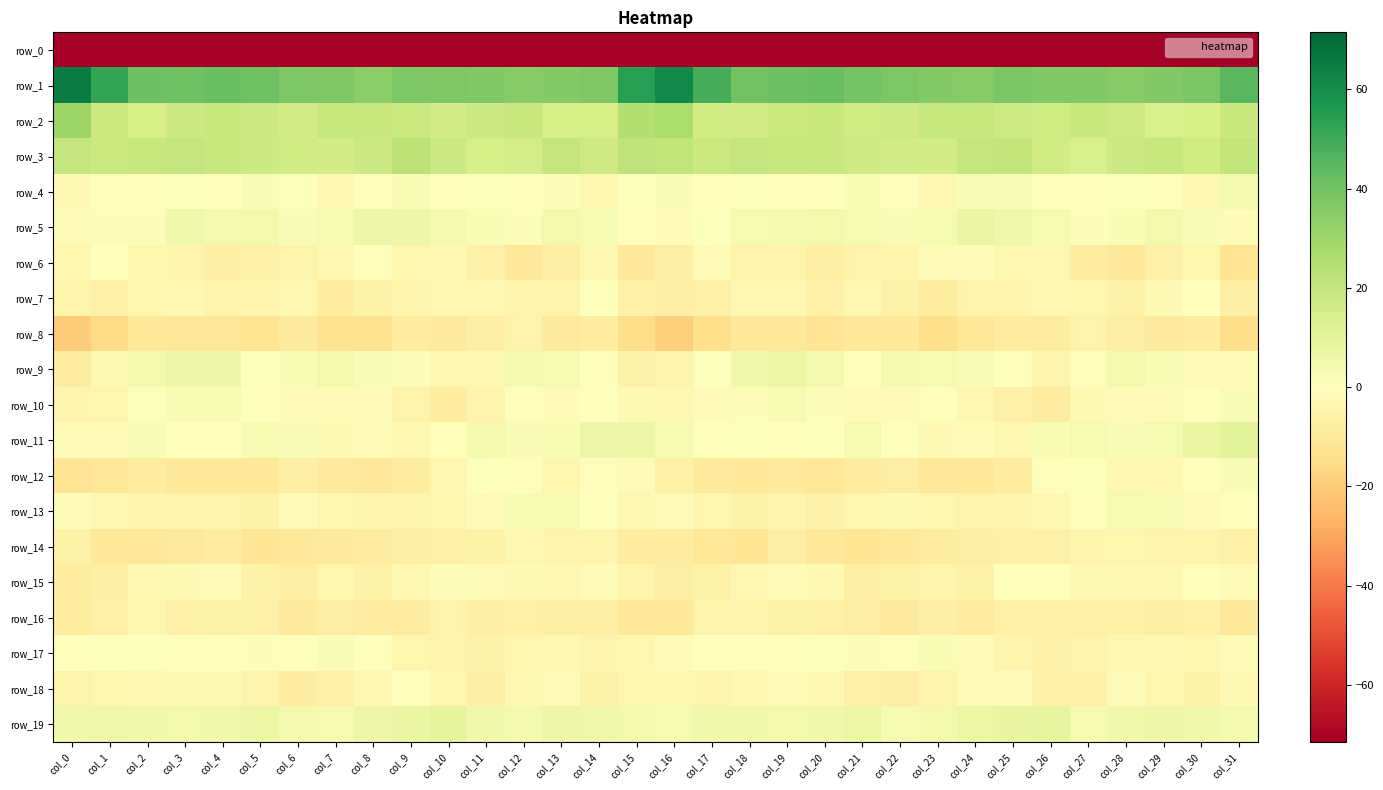

Which has a higher value, col_16 or col_29?

col_16